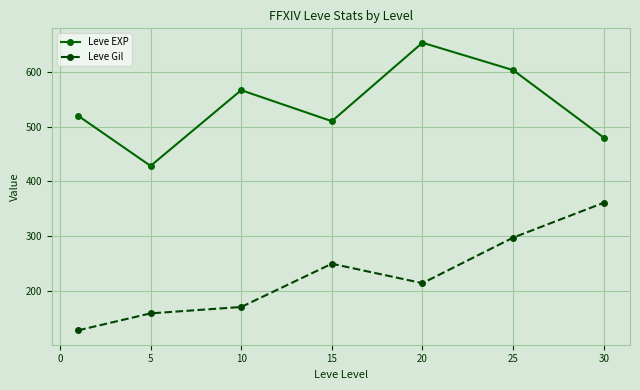

What is the value of the Leve Gil point at the 4th from the left?

249.7